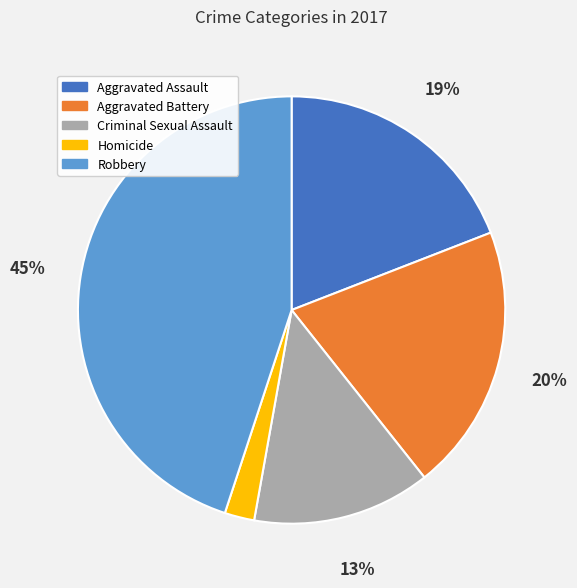

Does Criminal Sexual Assault account for over 50% of the chart?

No